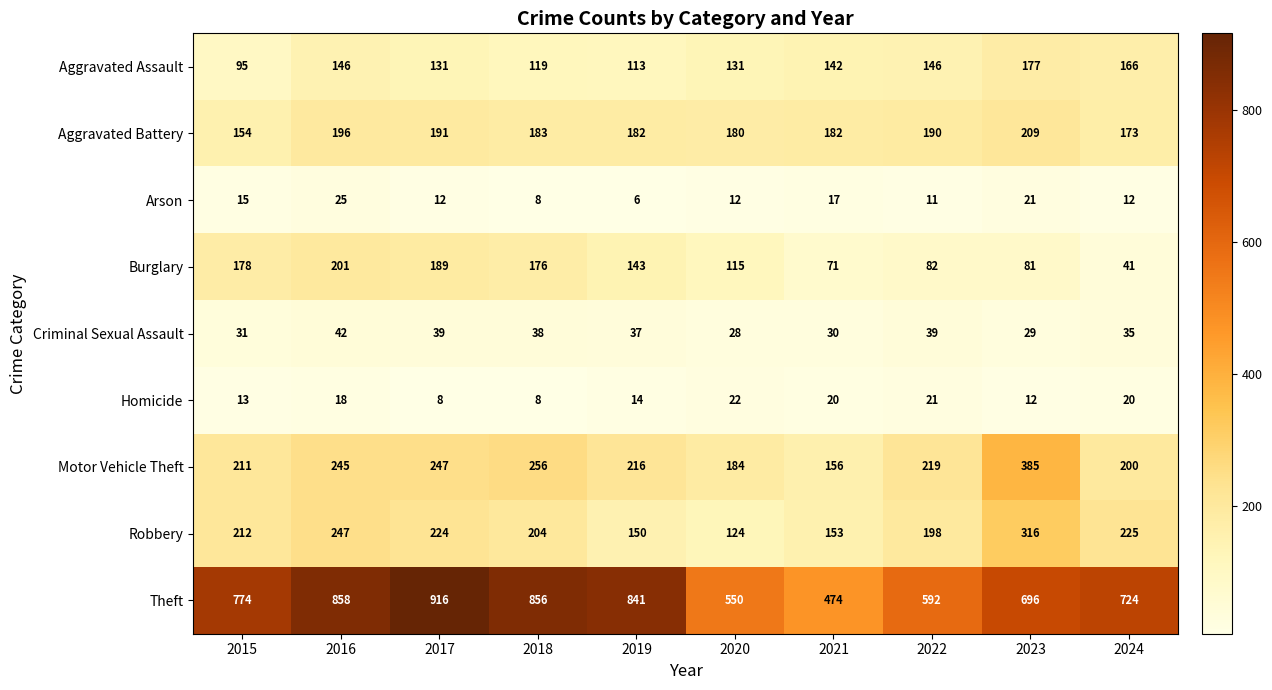

At which category is the sum across all series the highest?

2016